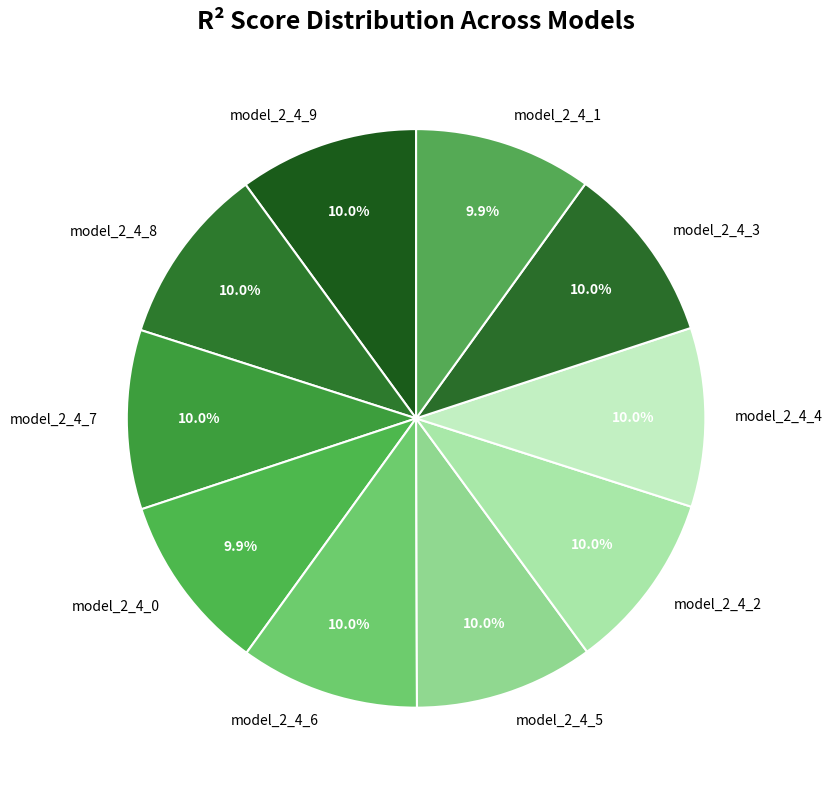

What portion of the pie excludes model_2_4_4?

90.0%